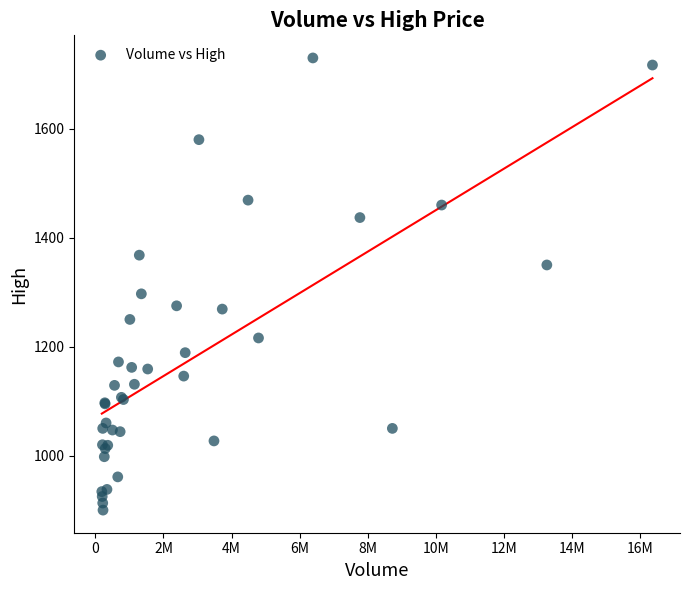

What Y value in the scatter plot is closest to 1315?

1297